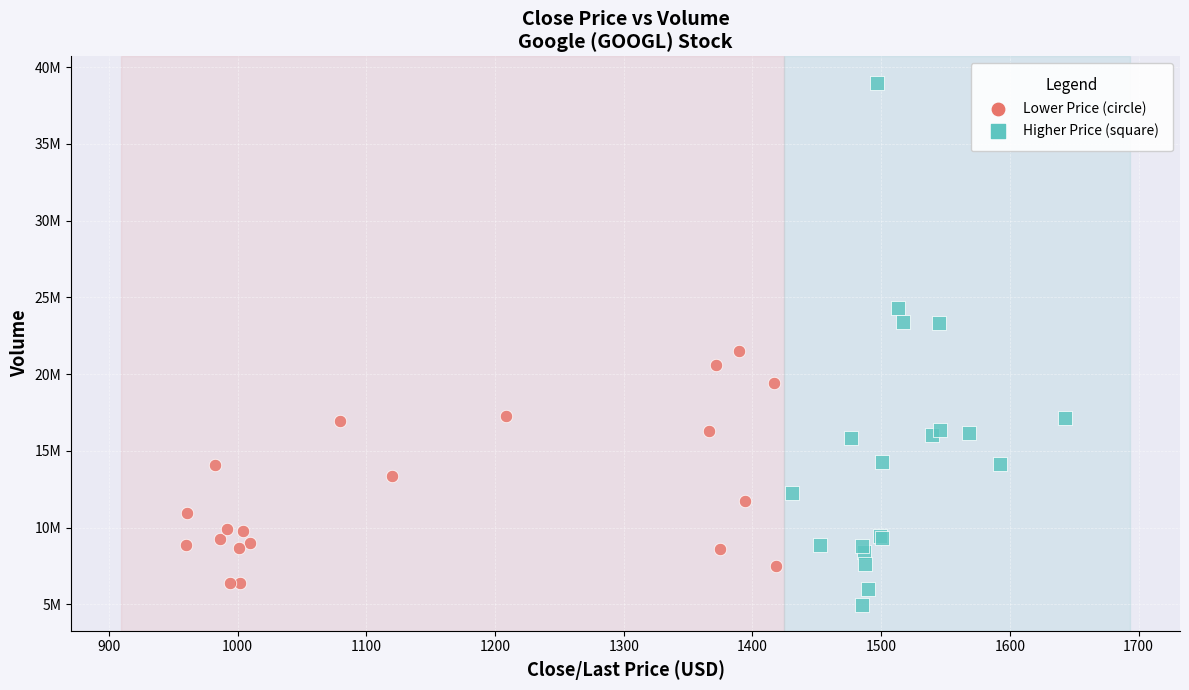

What are all the series names shown in the legend?

Lower Price (circle), Higher Price (square)